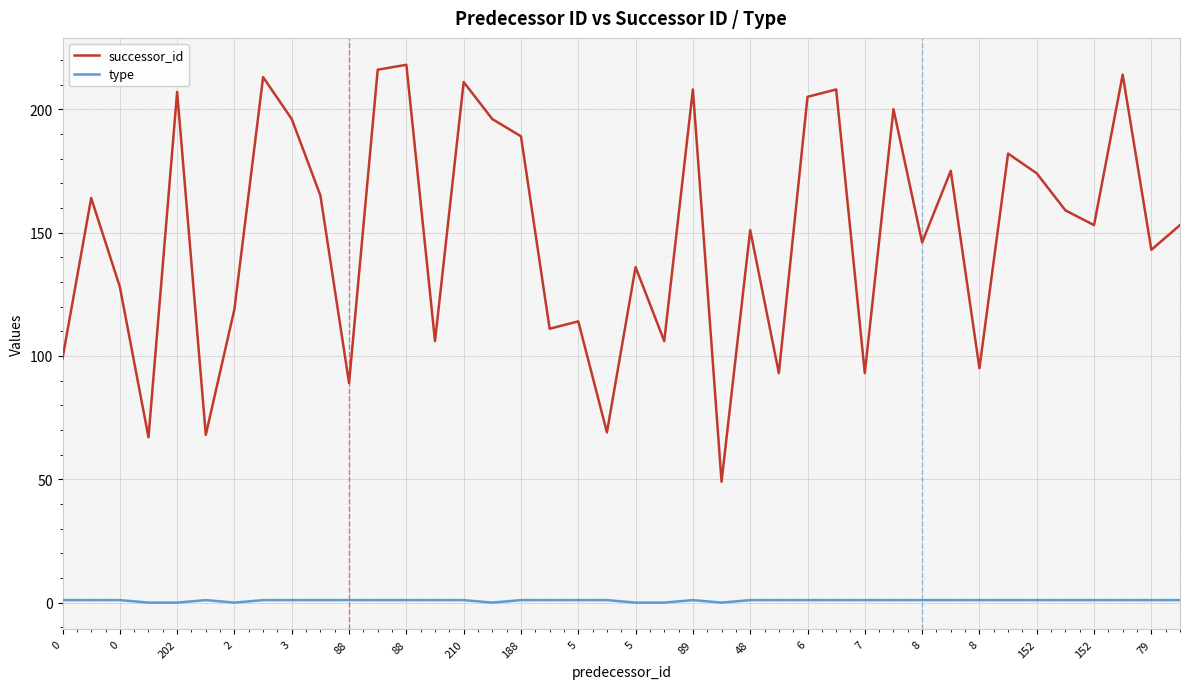

Which series has the widest spread of values?

successor_id